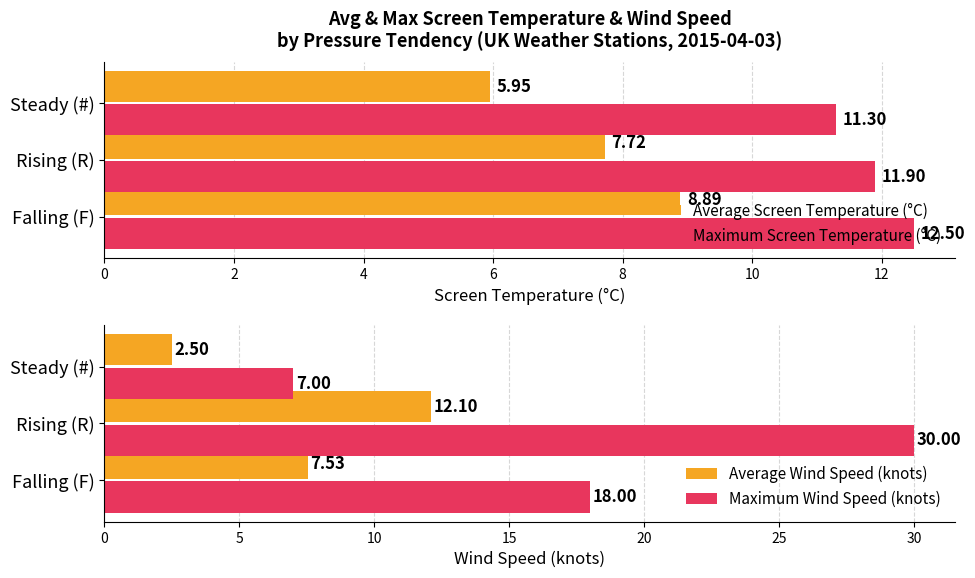

How many data points in Maximum Wind Speed (knots) are above 18?

1